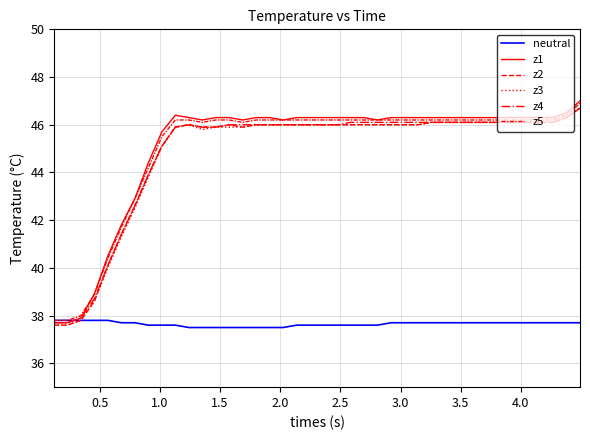

How many lines are shown in the chart?

6